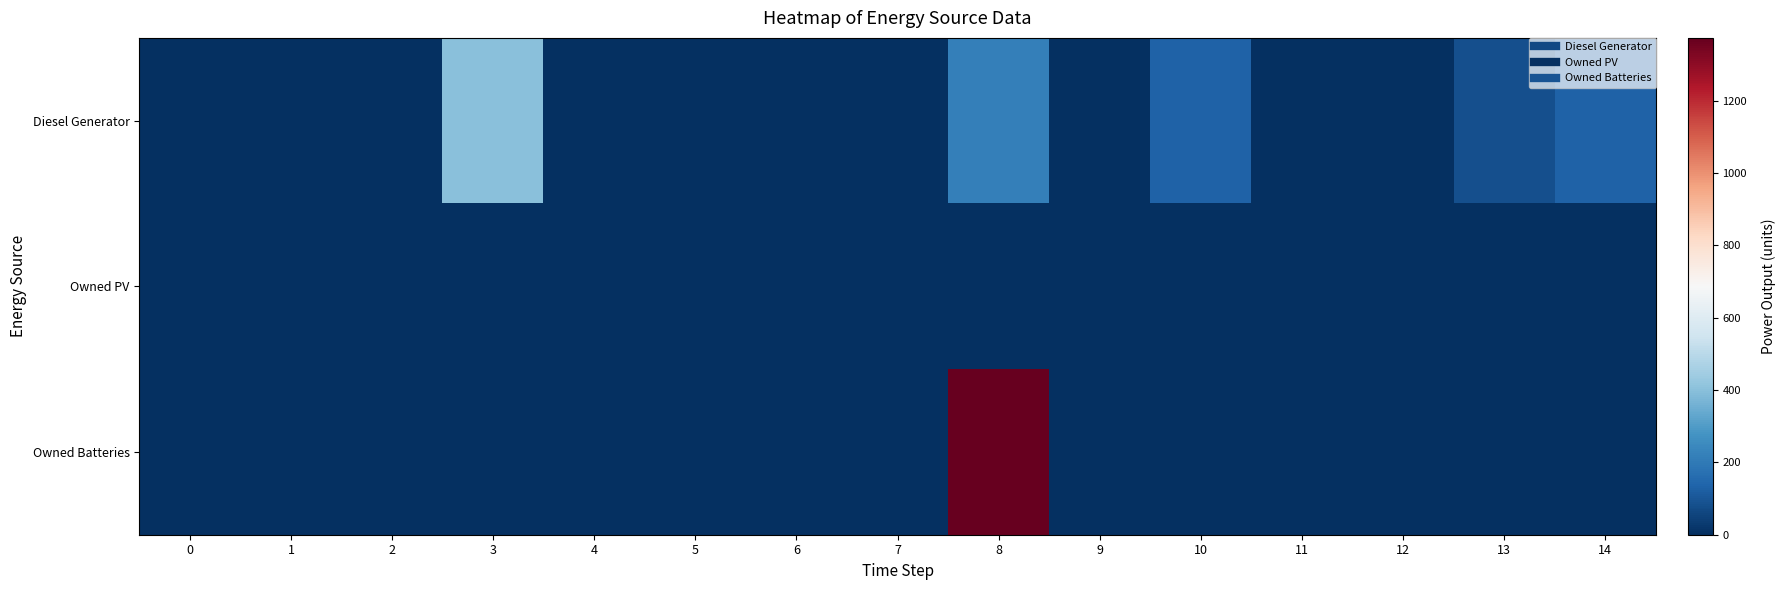

Which series has the largest range (max minus min)?

Owned Batteries